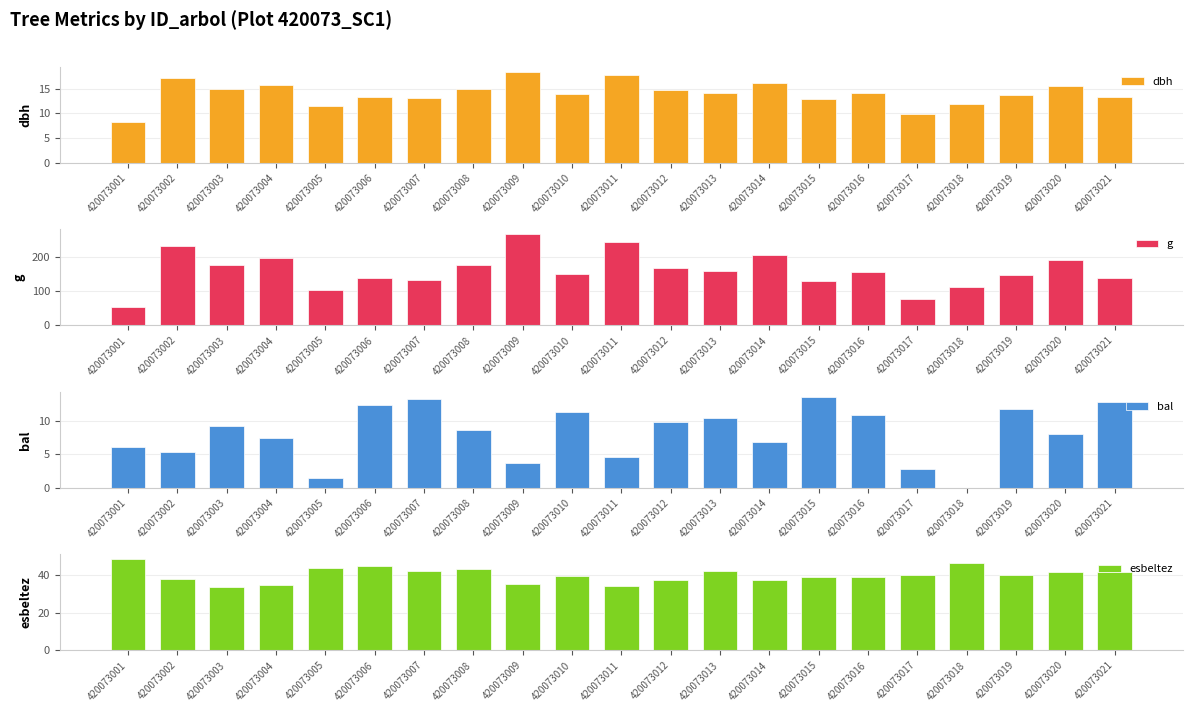

At how many categories does at least one series exceed 14?

21